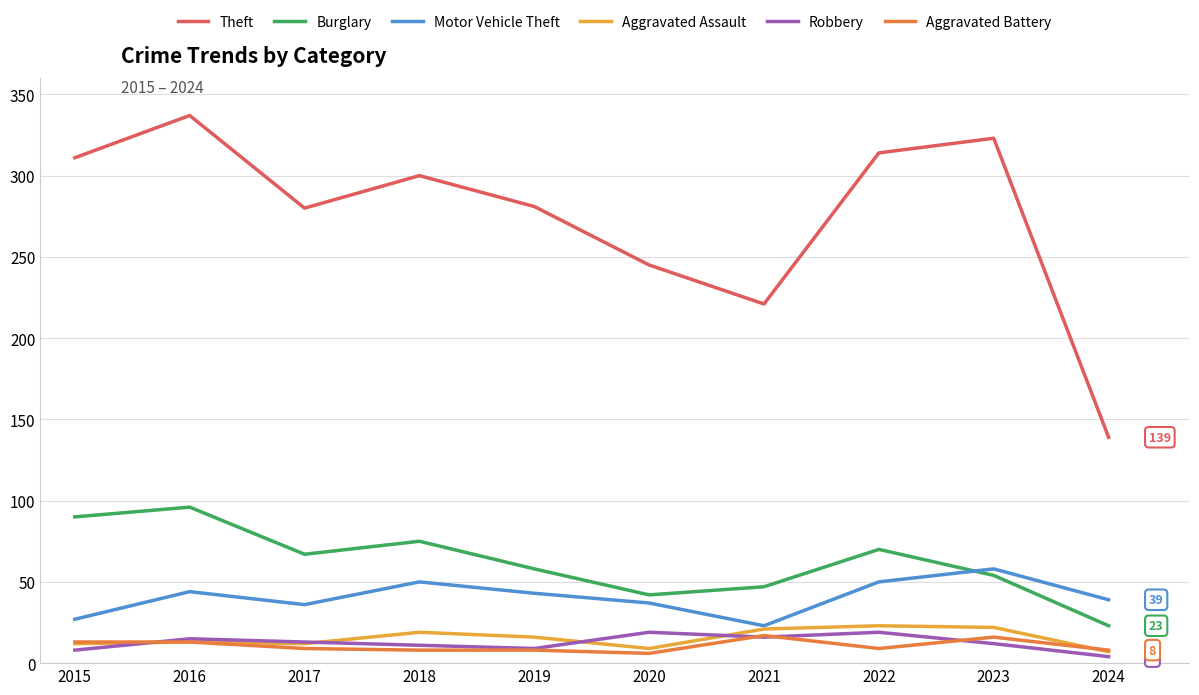

At how many categories does at least one series exceed 154?

9